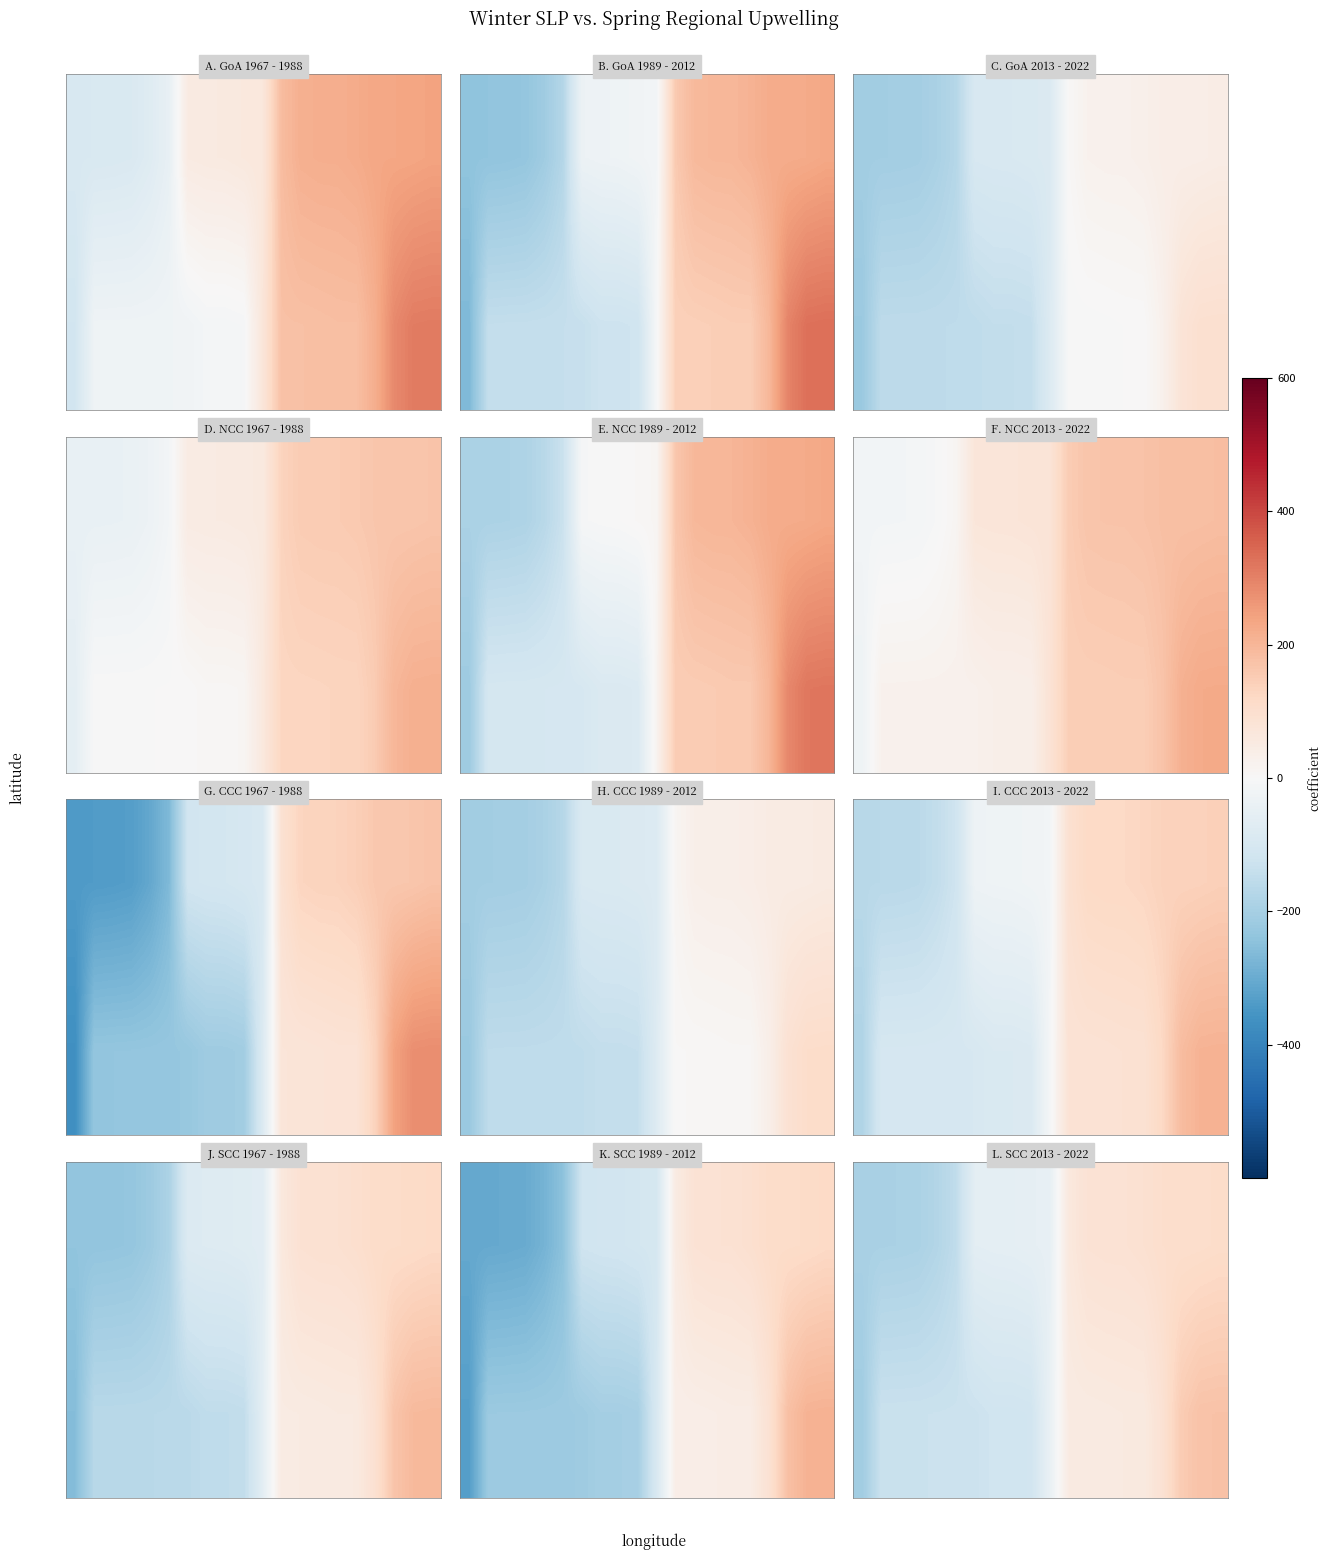

Between 10 and 0, which is larger?

10